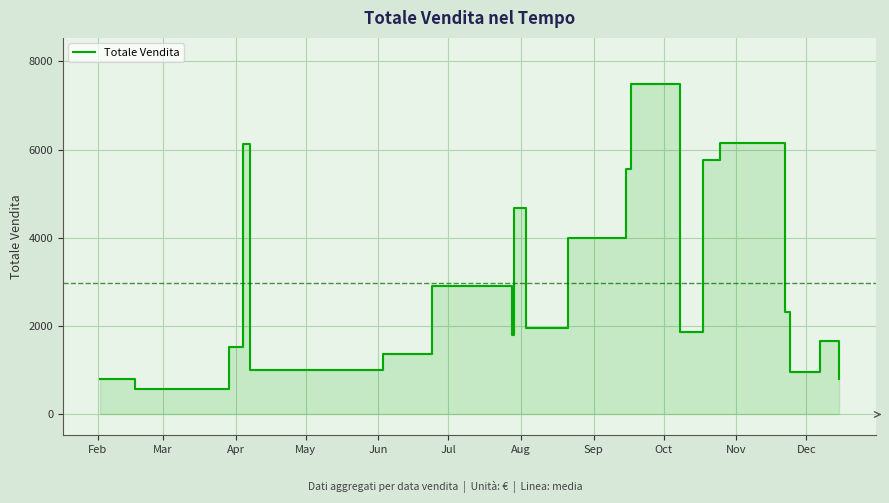

What is the average value?

2969.0